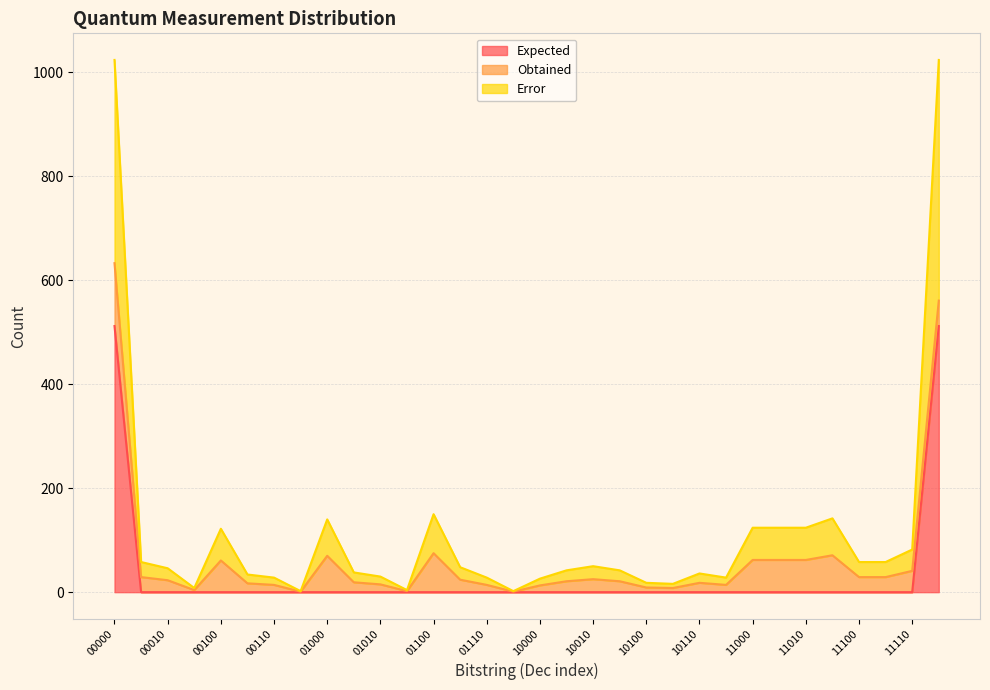

What is the highest value of the Expected series?

512